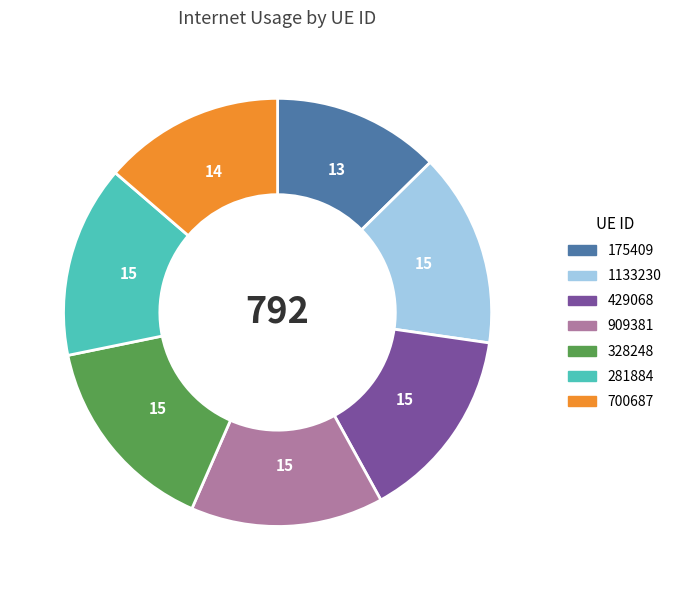

True or false: 909381 accounts for 15% of the total.

True